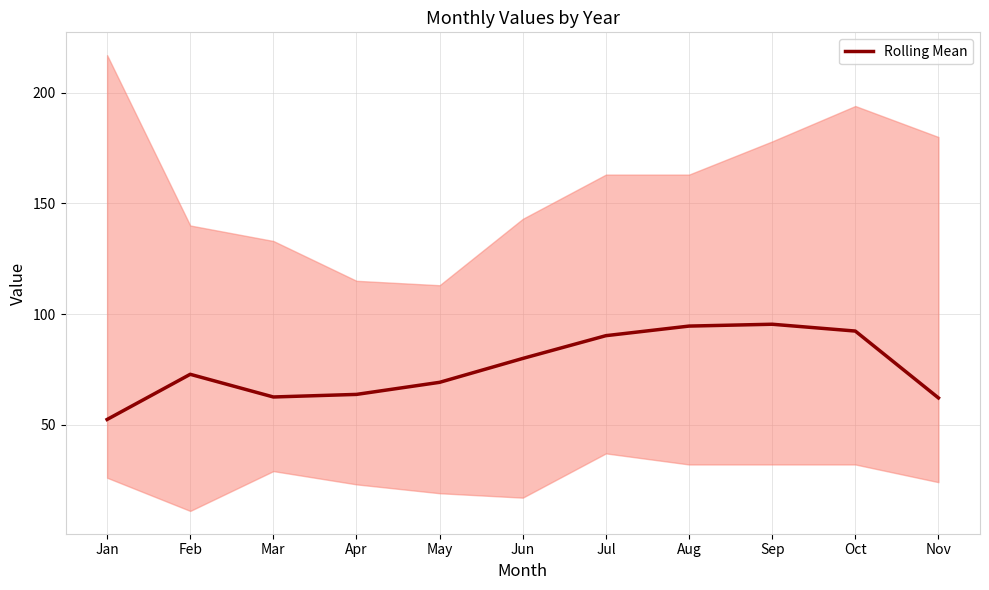

At which category does the chart reach its peak across all series?

Sep